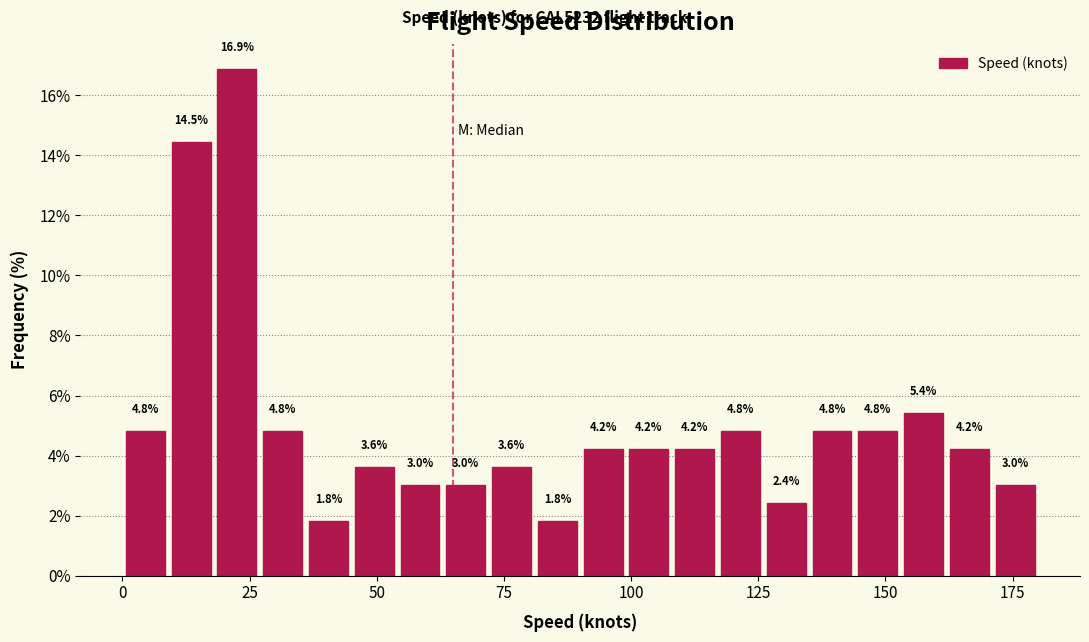

Around what value on the x-axis is the tallest bar? Give the approximate position of its centre, as read against the axis.

25